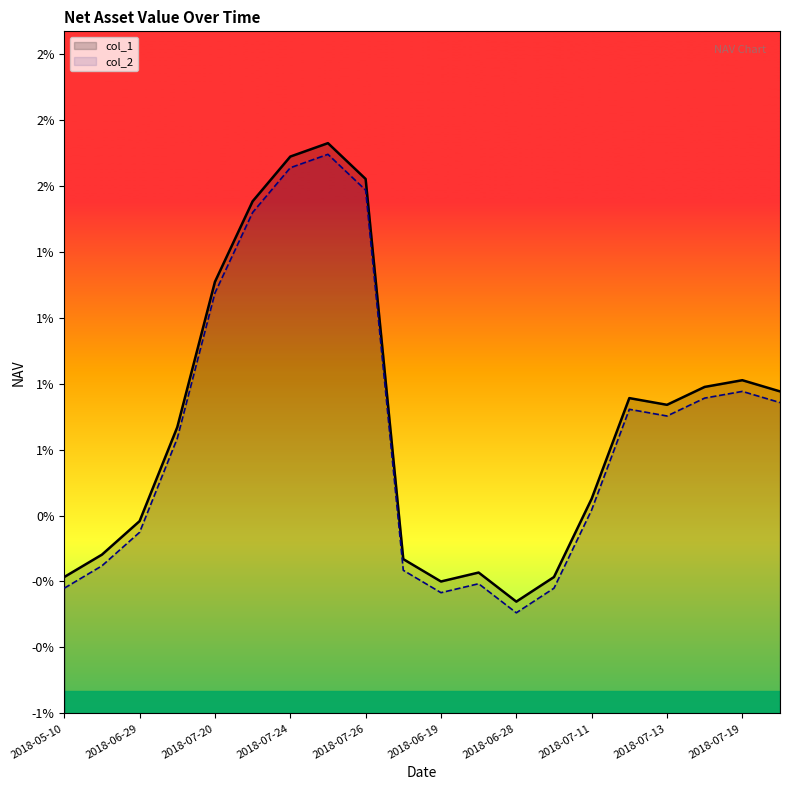

What are all the series names shown in the legend?

col_1, col_2